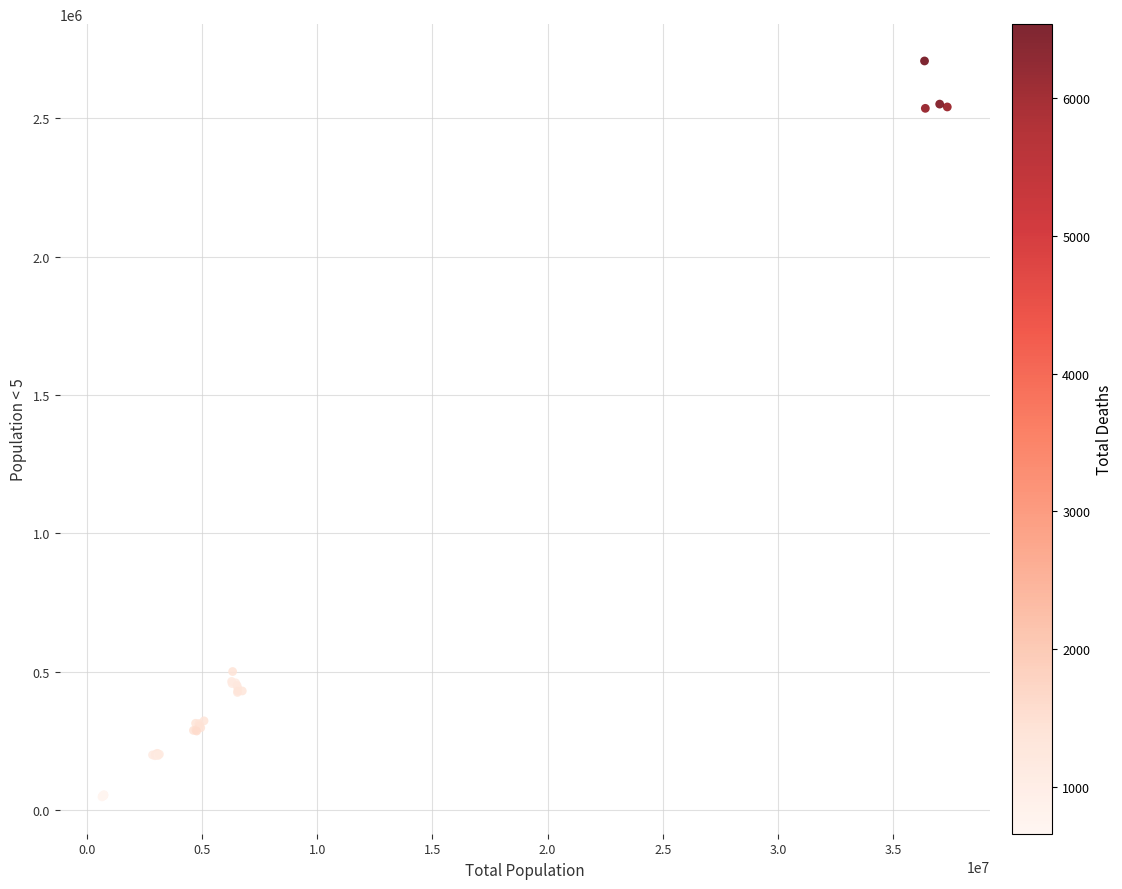

What Y value in the scatter plot is closest to 1377097?

500512